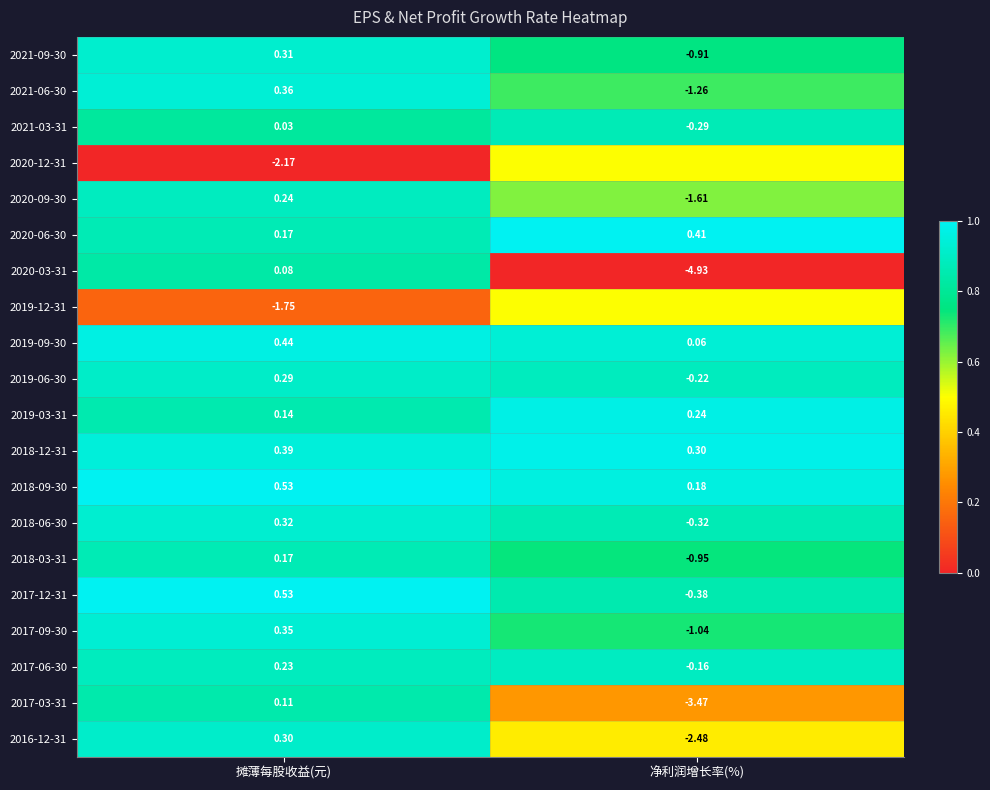

Where does the 2021-06-30 series first go above 0?

摊薄每股收益(元)